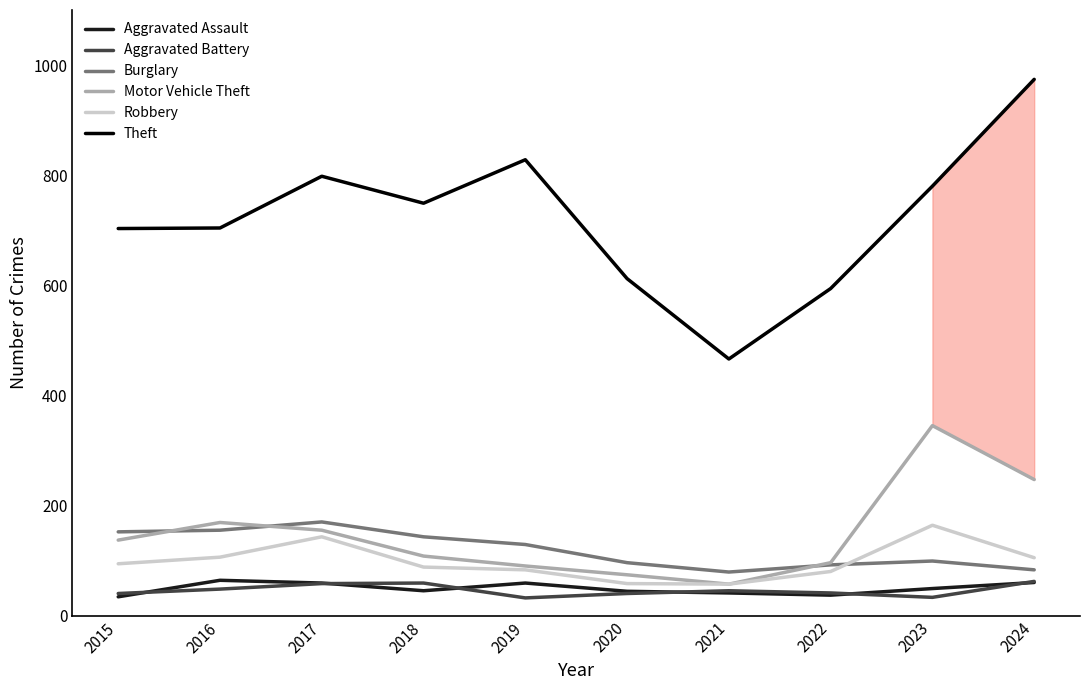

Is it true that Theft equals 1328 at 2018?

False